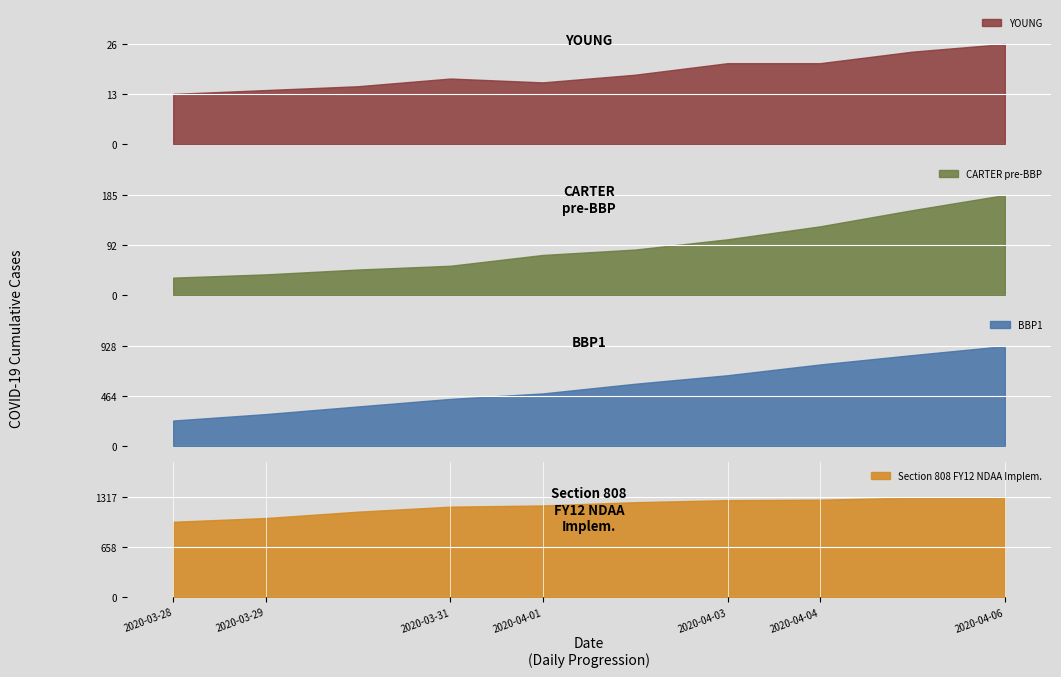

The value at 2020-03-26 is 460. True or false?

False